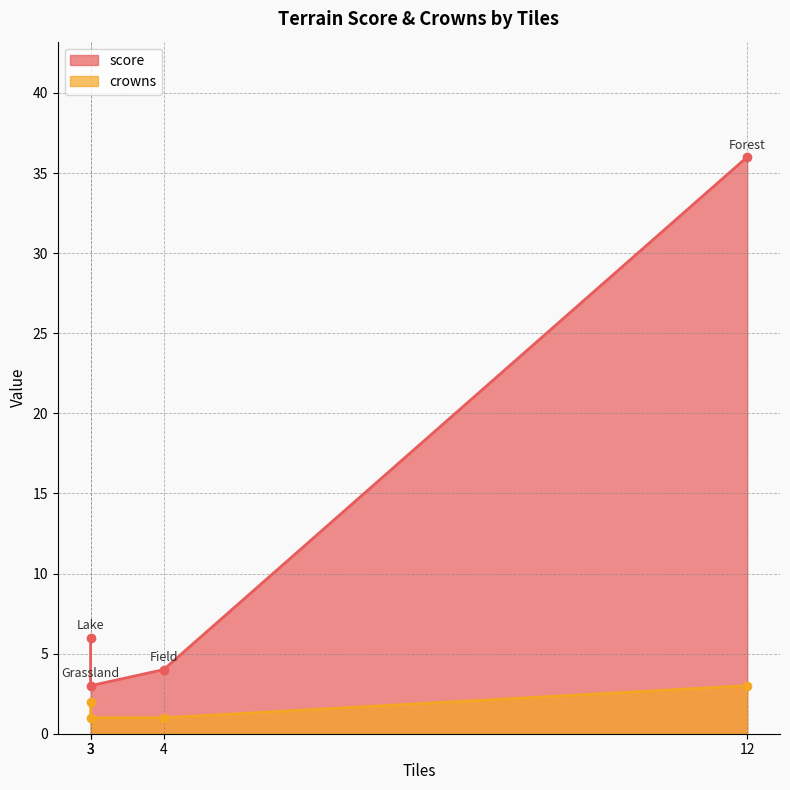

Is the value of score at Grassland greater than the value of crowns at Field?

Yes